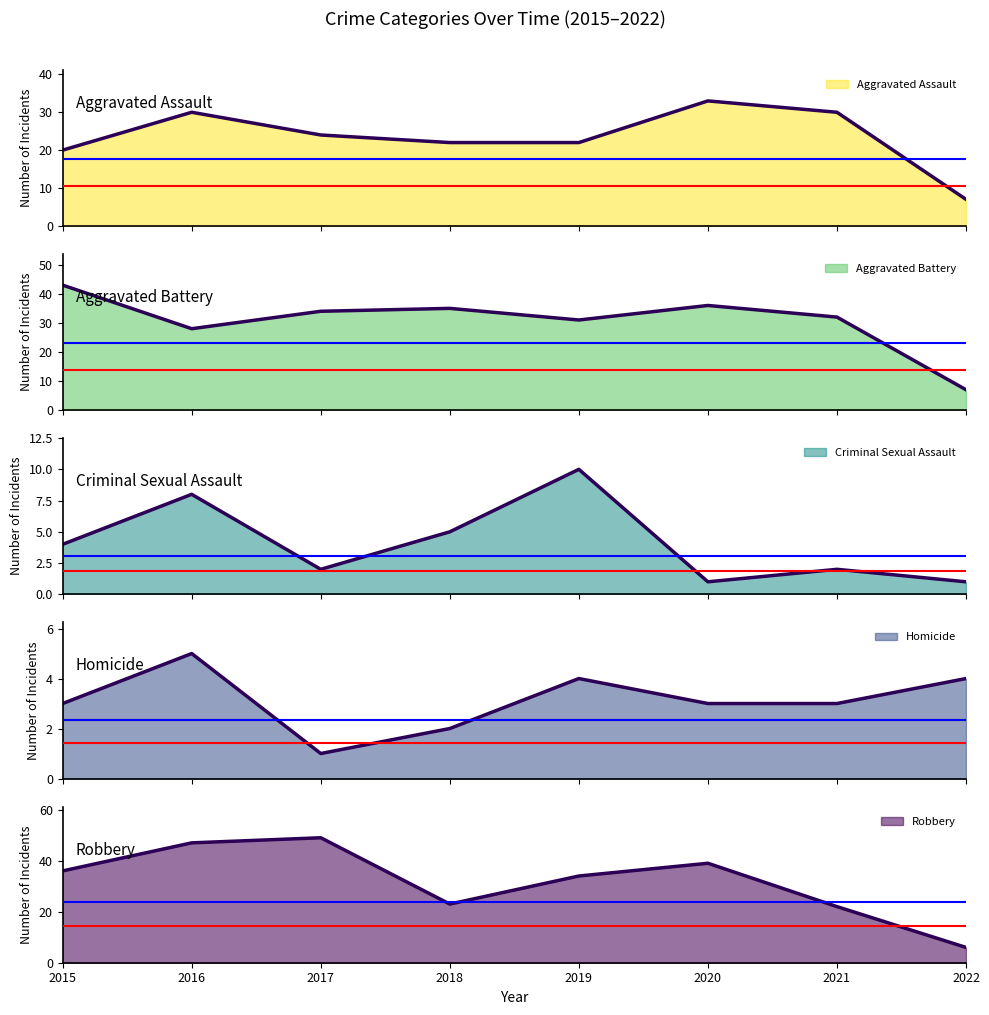

Where is Homicide nearest to the value 3?

2015